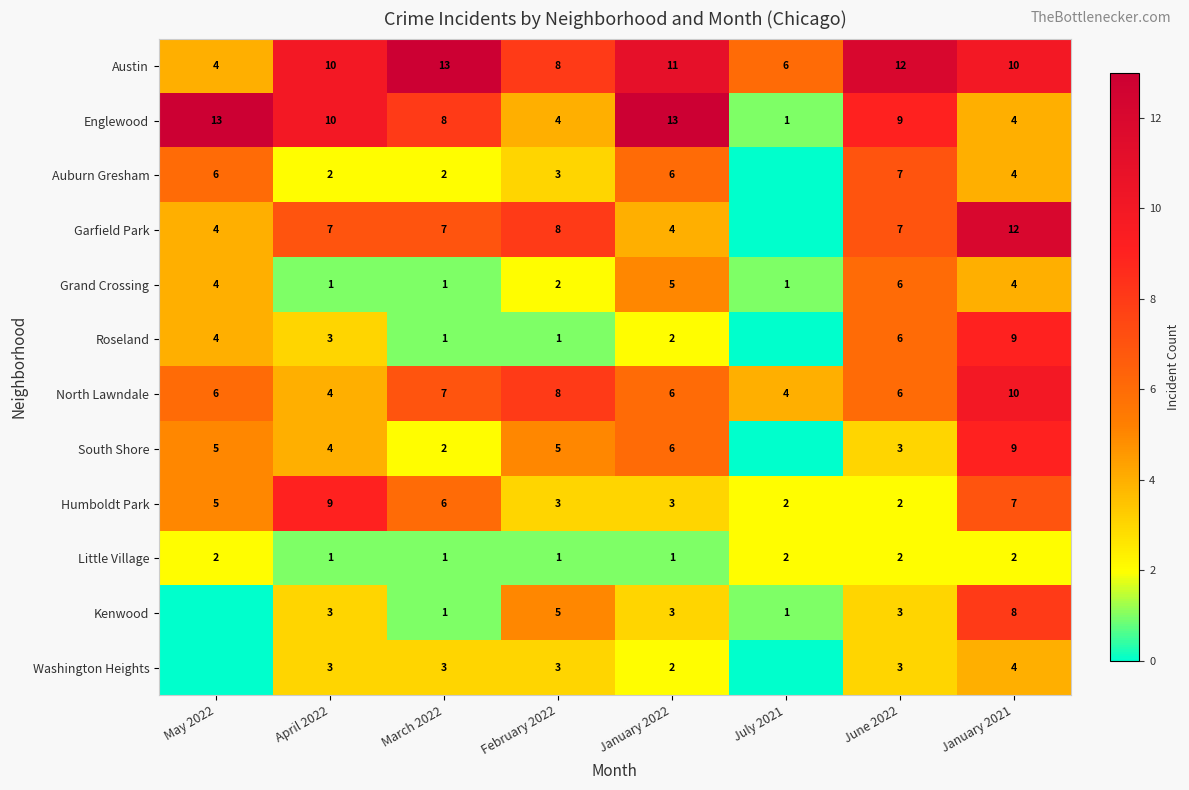

The Grand Crossing series shows 0 at March 2022. True or false?

False